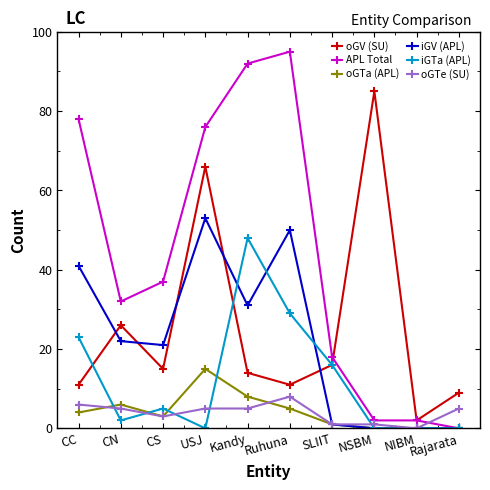

How many categories are shown in the chart?

10